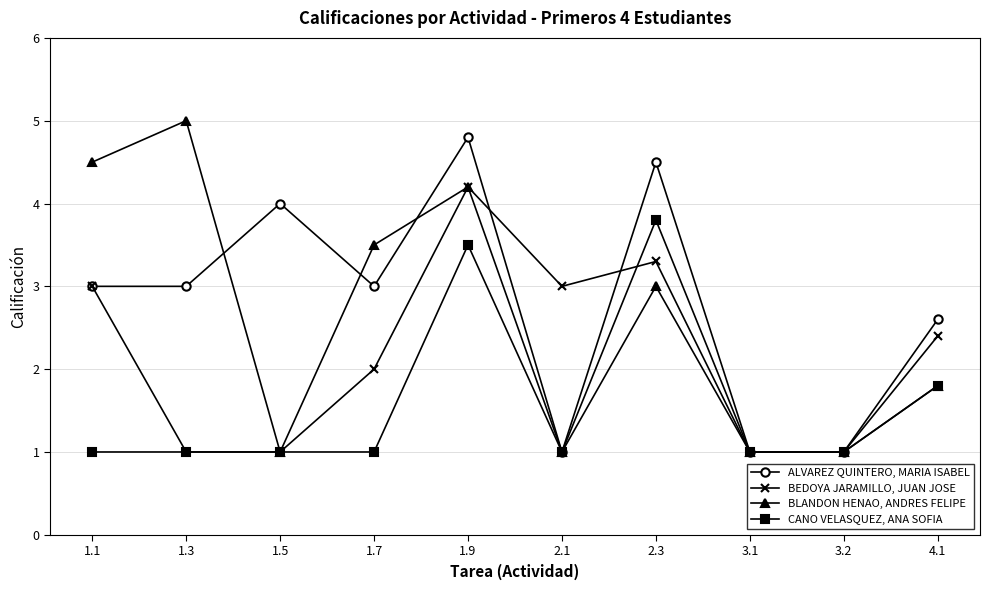

True or false: CANO VELASQUEZ, ANA SOFIA has a value of 0.6 at 1.7.

False